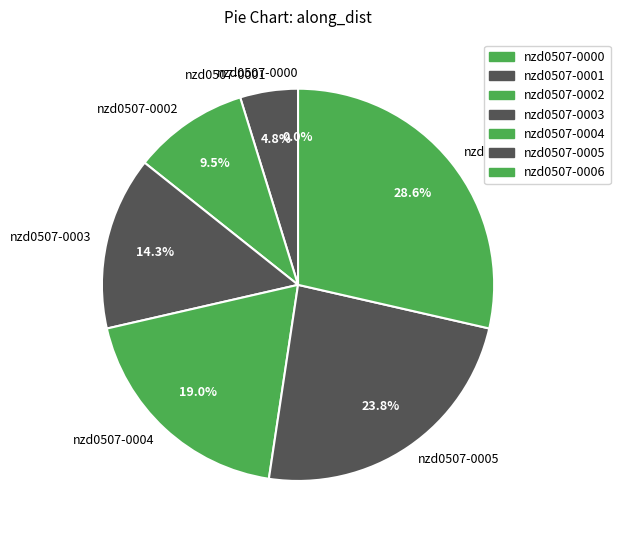

Is there any slice that represents more than half of the pie?

No